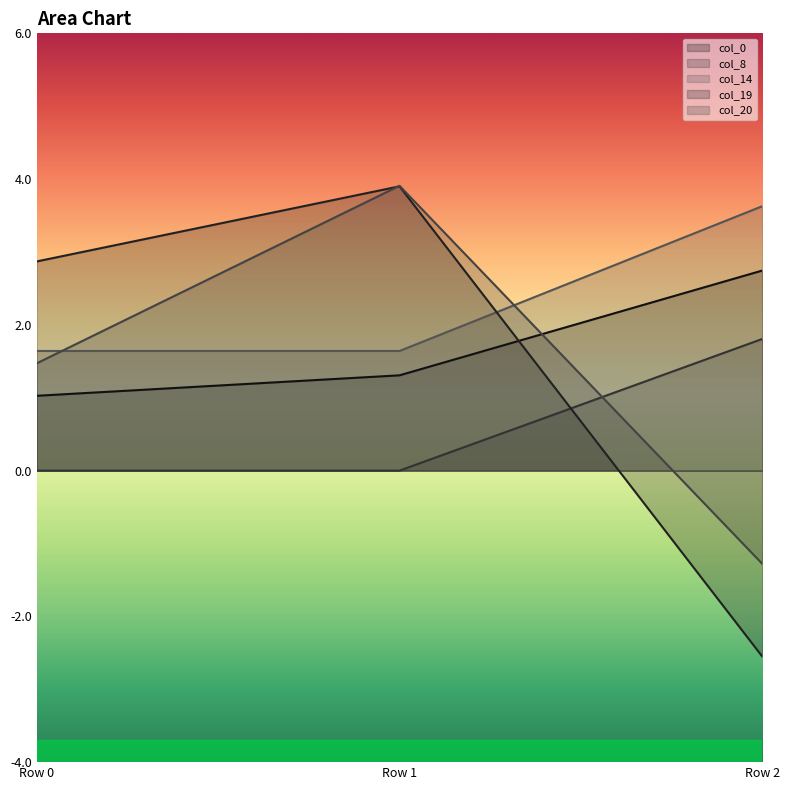

What is the difference between the maximum and minimum values in the col_0 series?

1.7